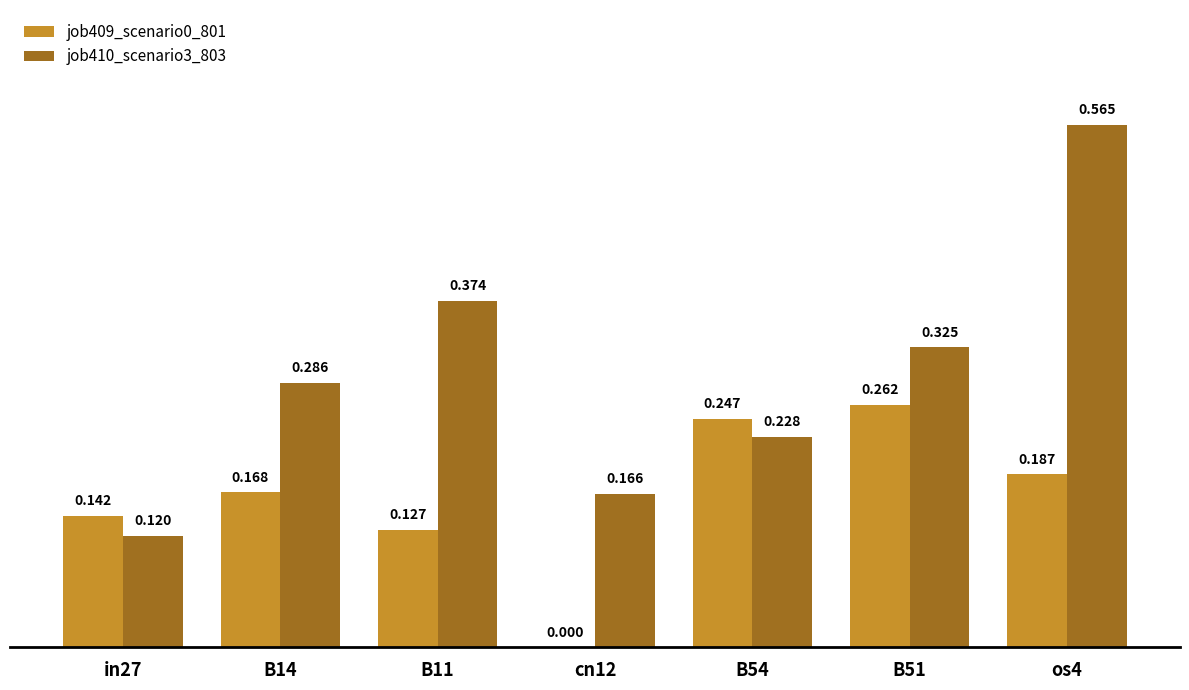

Count the job410_scenario3_803 values in the range 0 to 1.

7